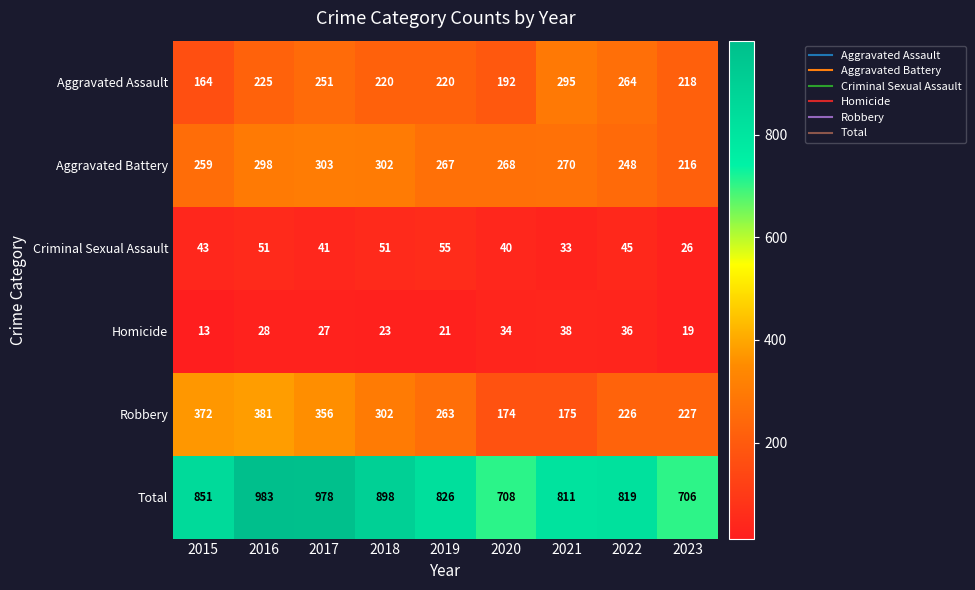

What is the minimum value shown in the chart?

13